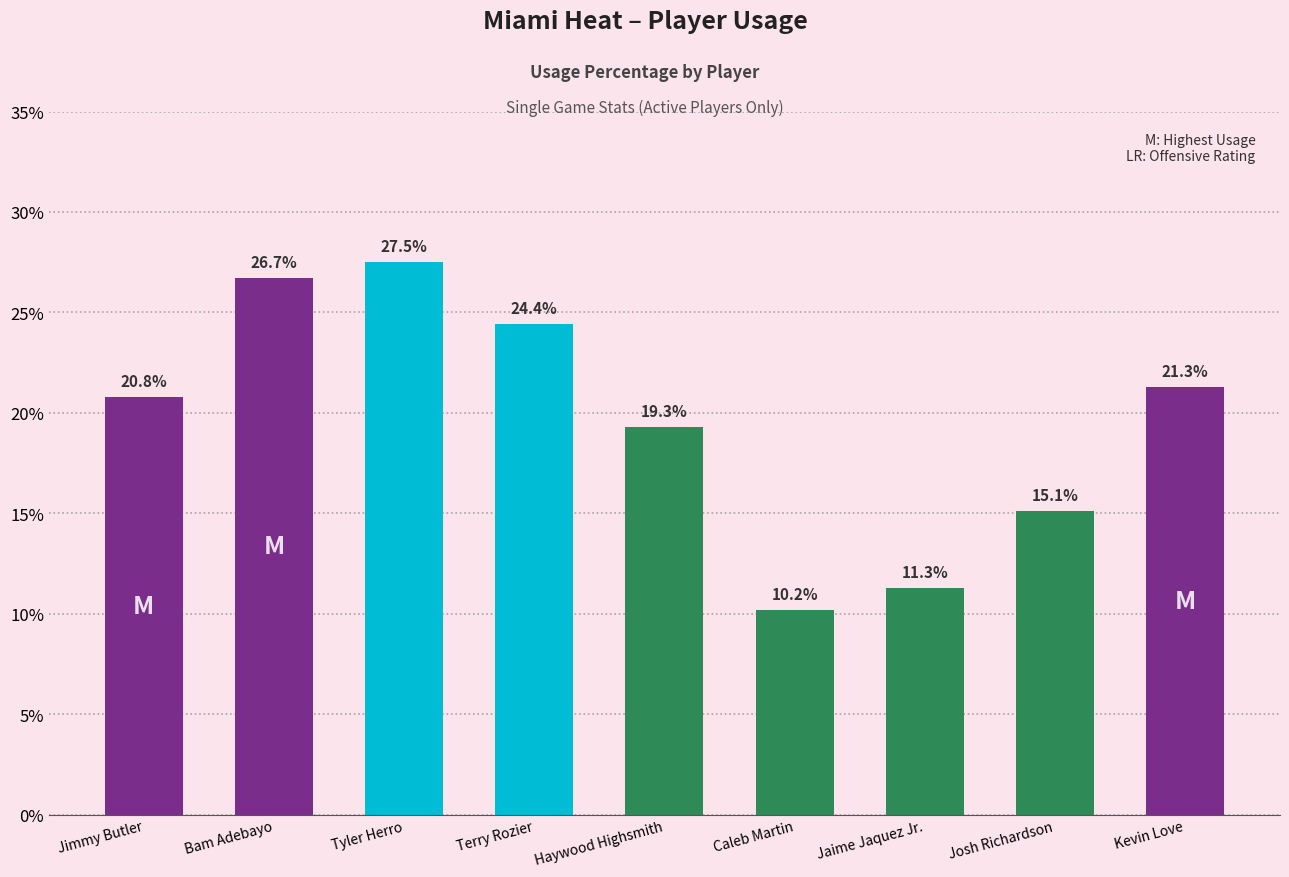

Where is the data nearest to the value 18?

Haywood Highsmith